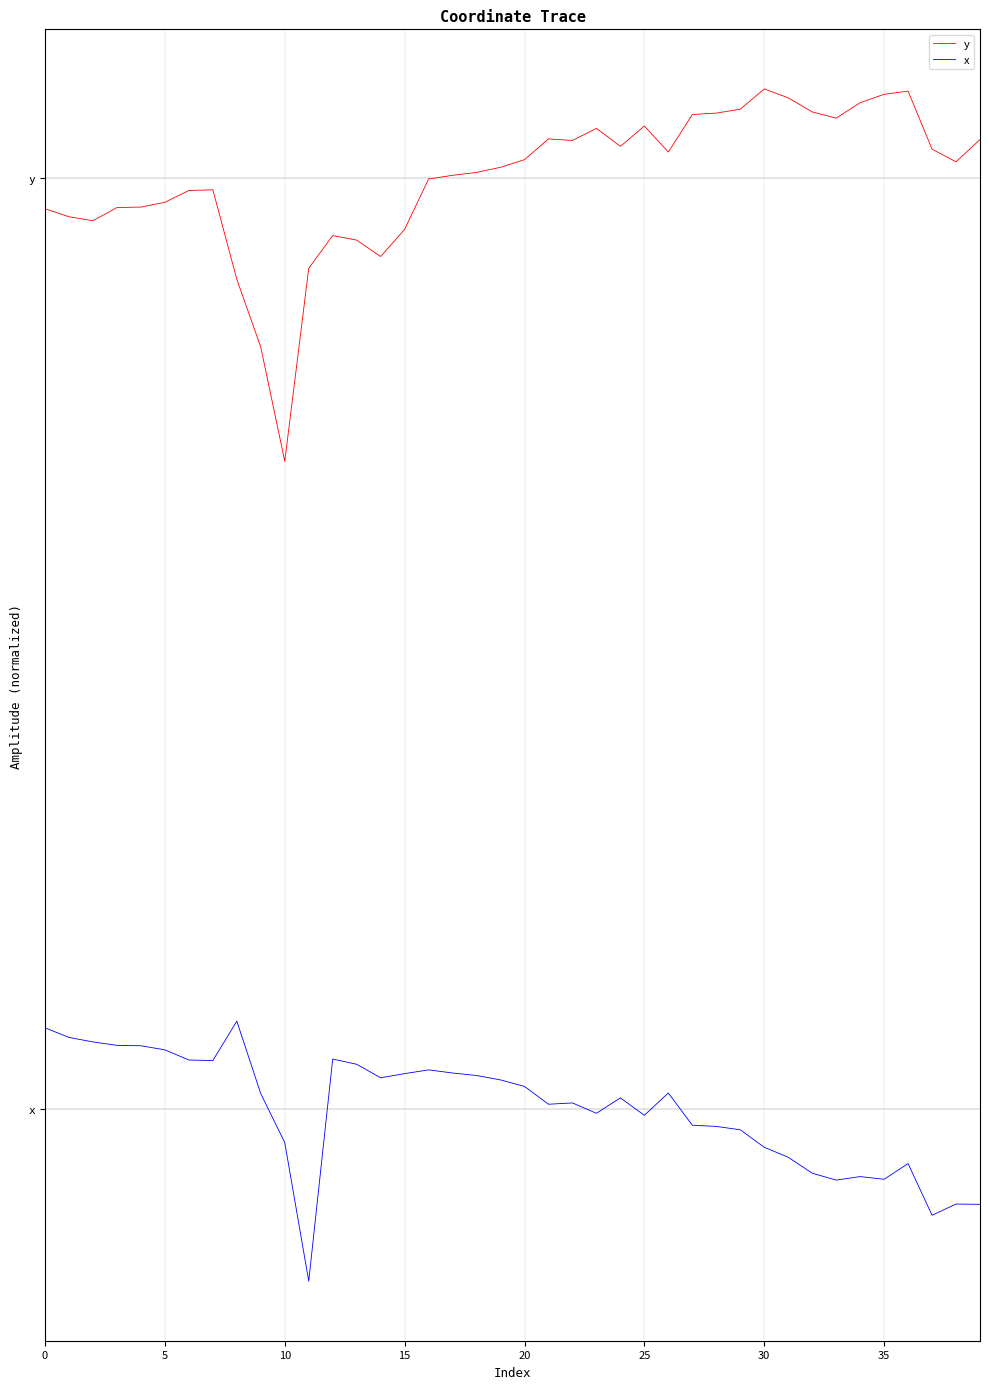

Is this an area chart (filled region under the line)?

No